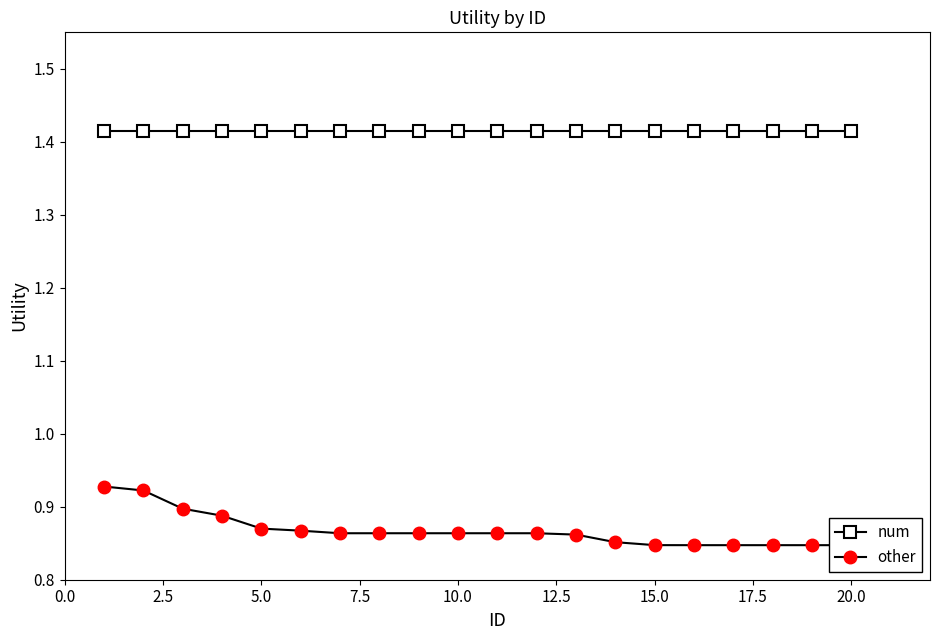

True or false: num has a value of 1.4 at 20.0.

True